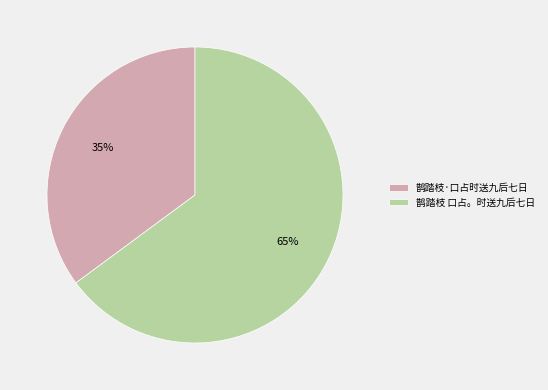

To the nearest percent, what percentage of the pie is 鹊踏枝 口占。时送九后七日?

65%